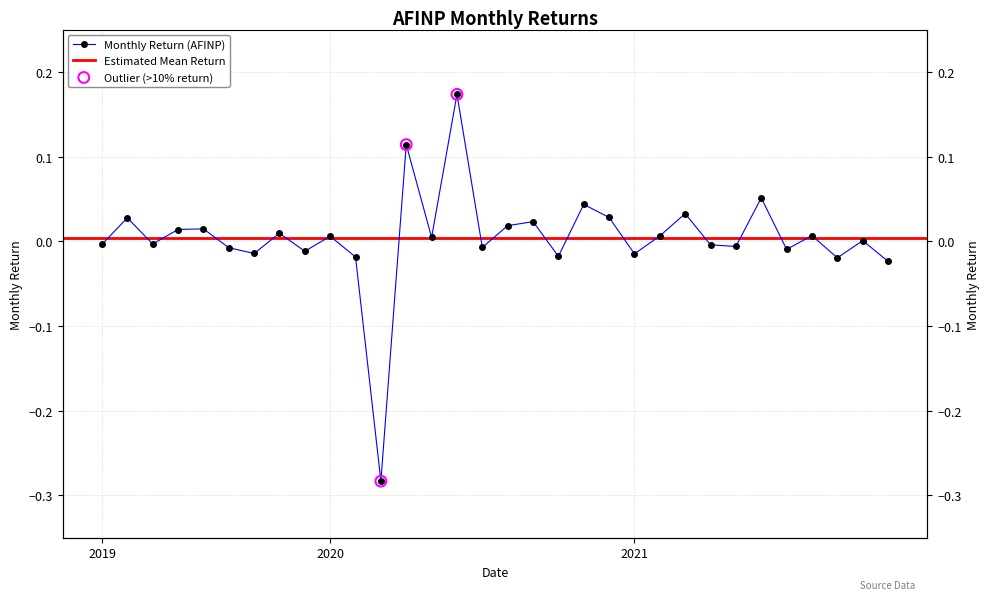

Between 2020-06-30 and 2019-04-30, which is larger?

2020-06-30